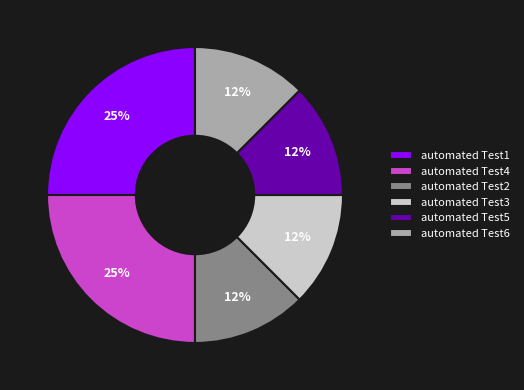

True or false: automated Test2 accounts for 21% of the total.

False